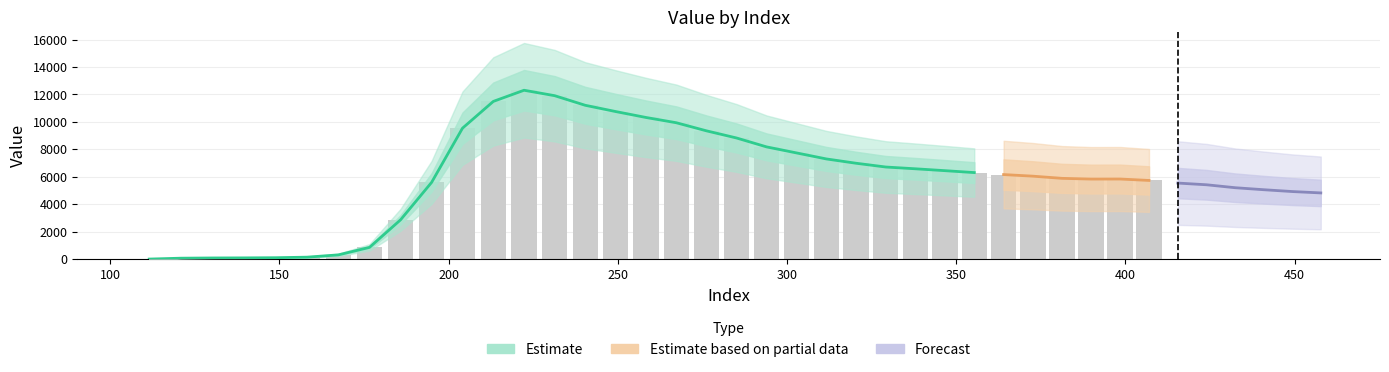

Where is the data nearest to the value 6139?

28